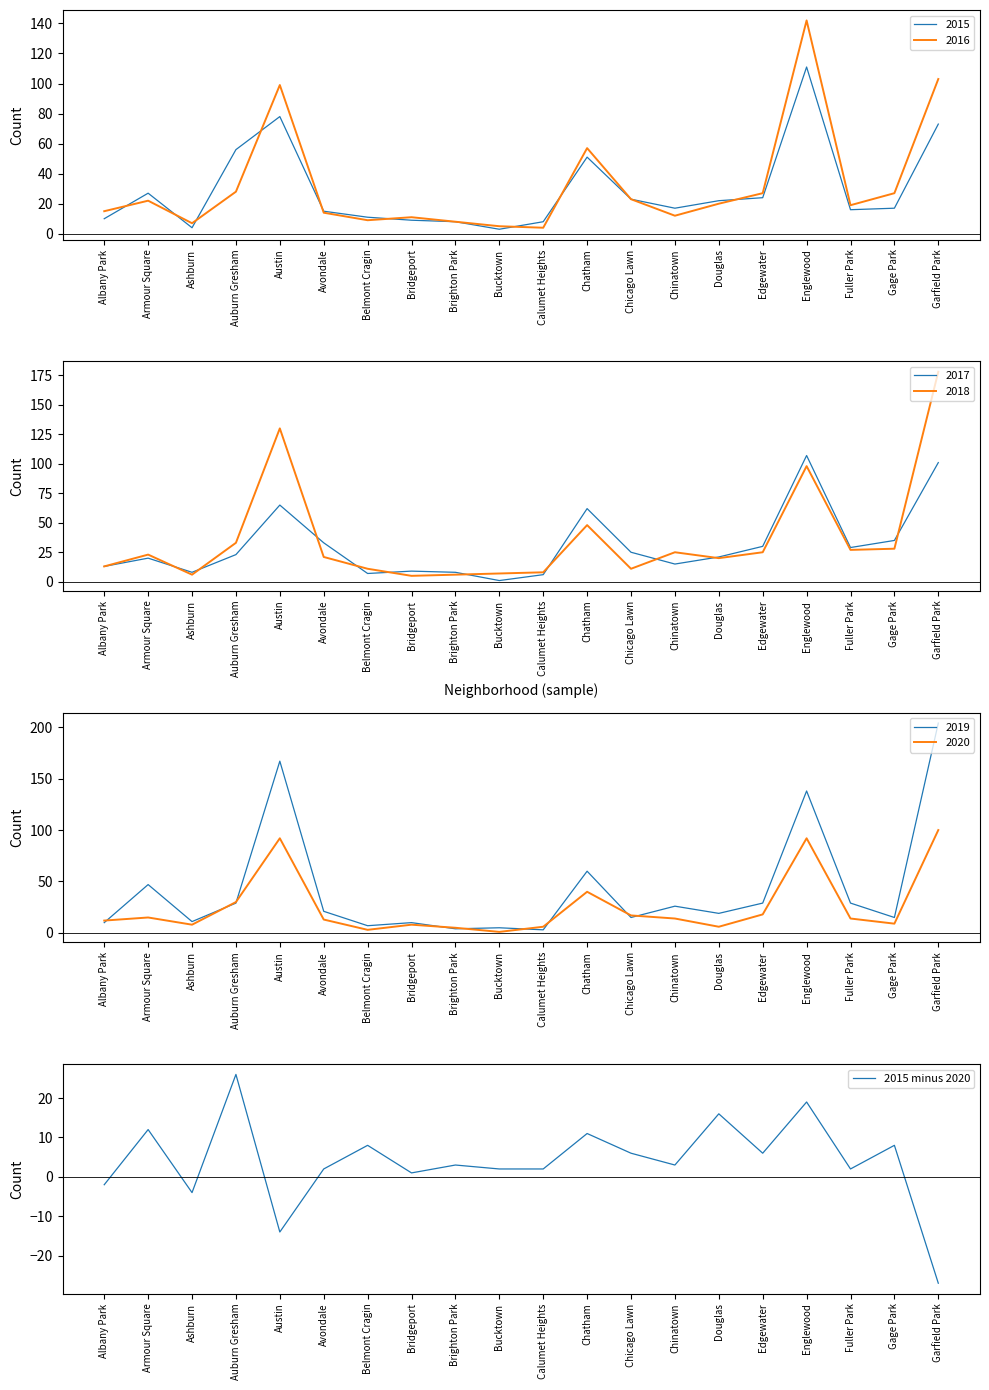

What is the ratio of the value at Avondale to the value at Fuller Park?

1.0